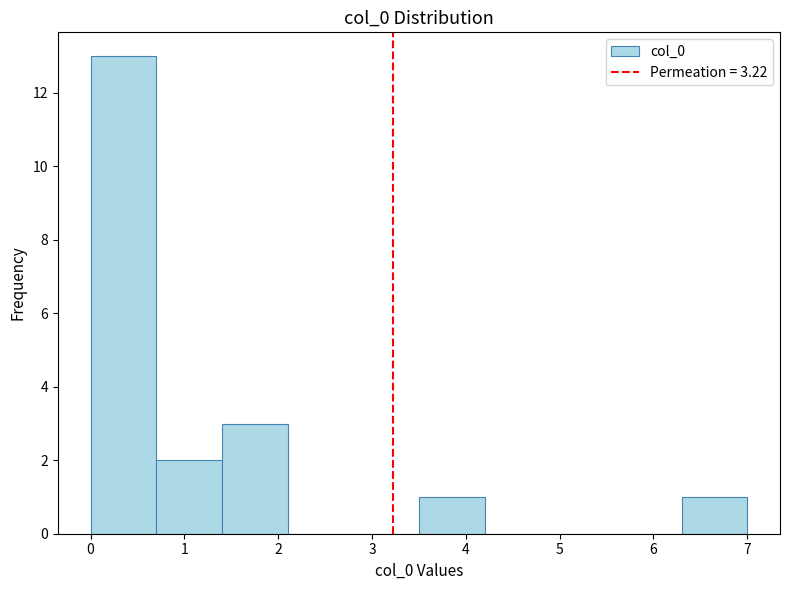

Over which range of the x-axis is the bar tallest?

0.0 to 0.7